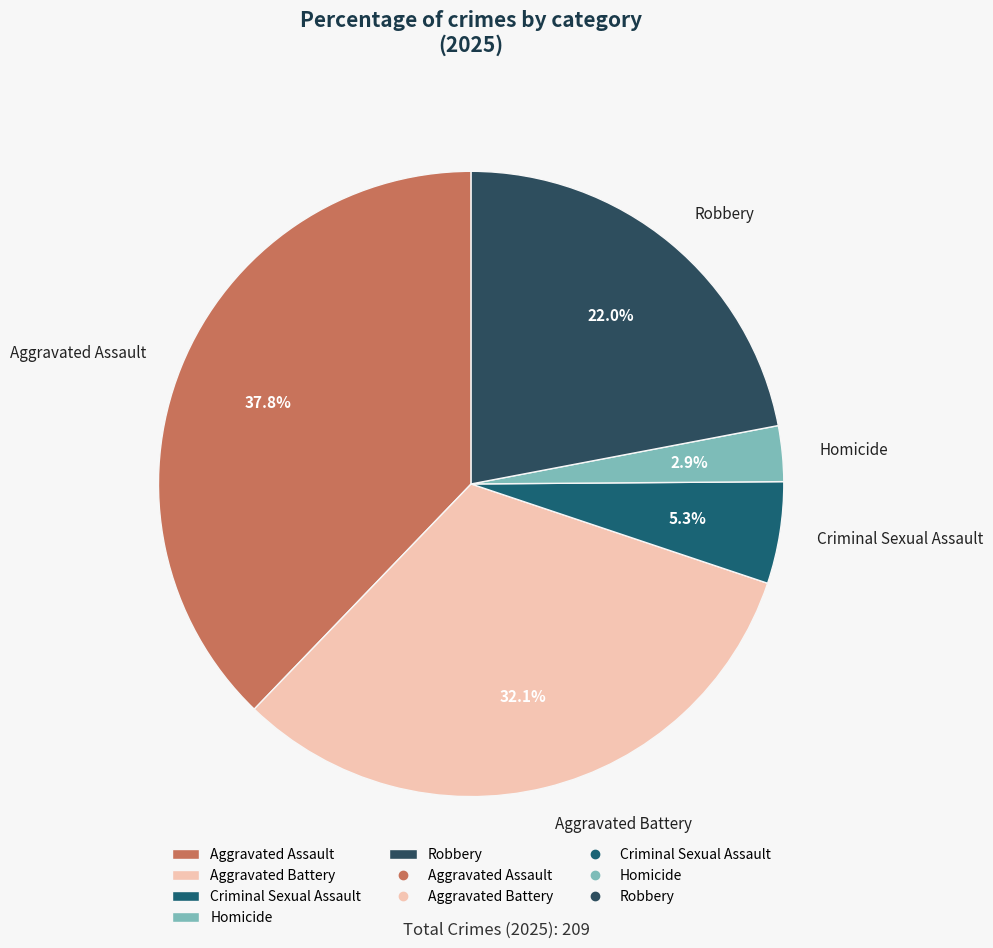

How many slices are in this pie chart?

5